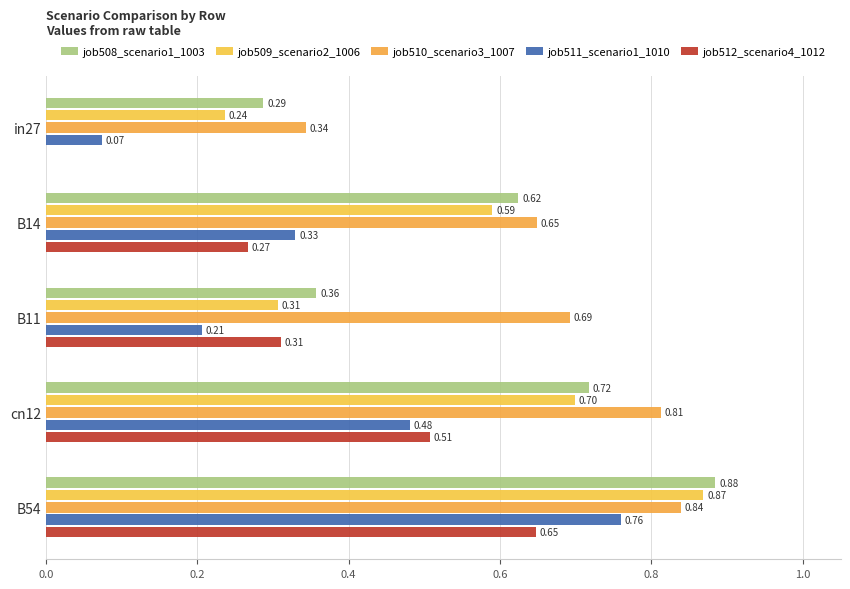

What is the value of the job512_scenario4_1012 bar at the 4th from the left?

0.5